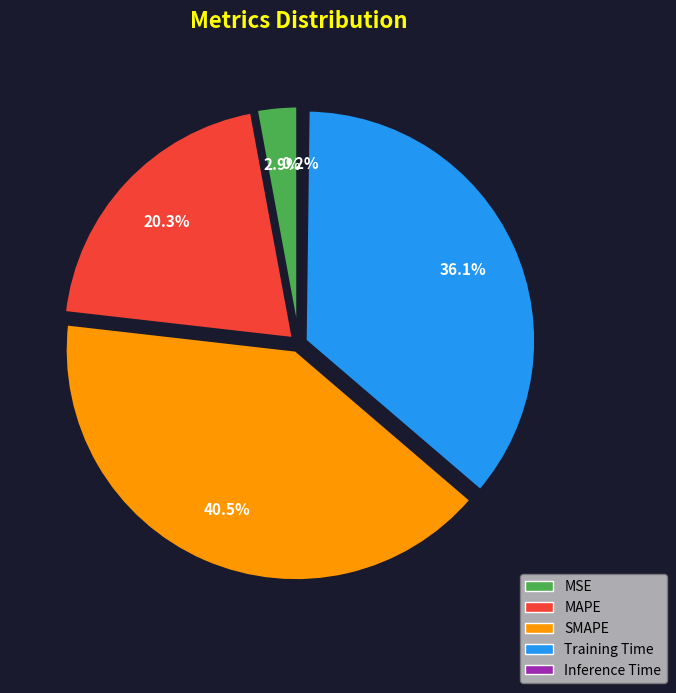

To the nearest percent, what percentage of the pie is MAPE?

20%